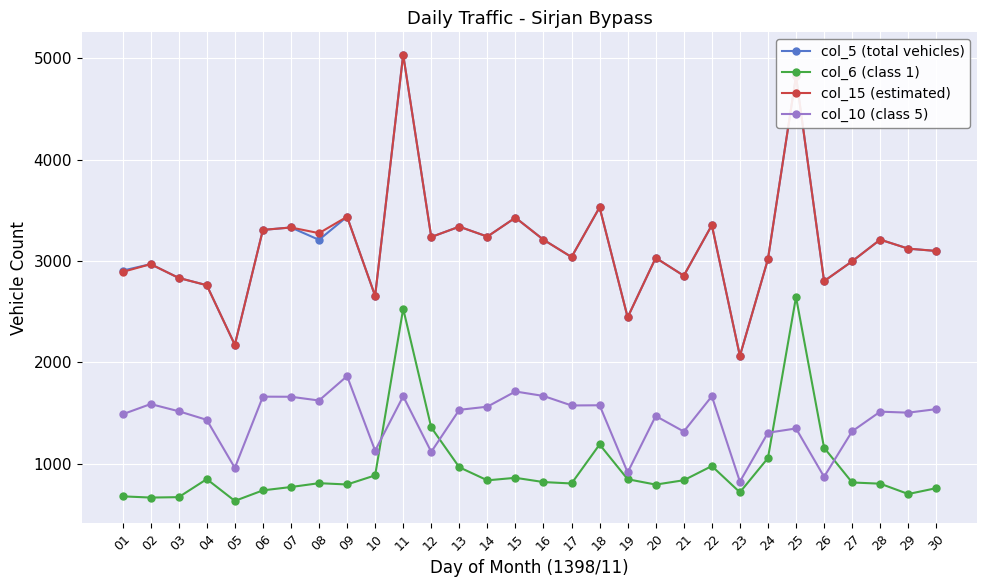

What is the lowest value of the col_6 (class 1) series?

632